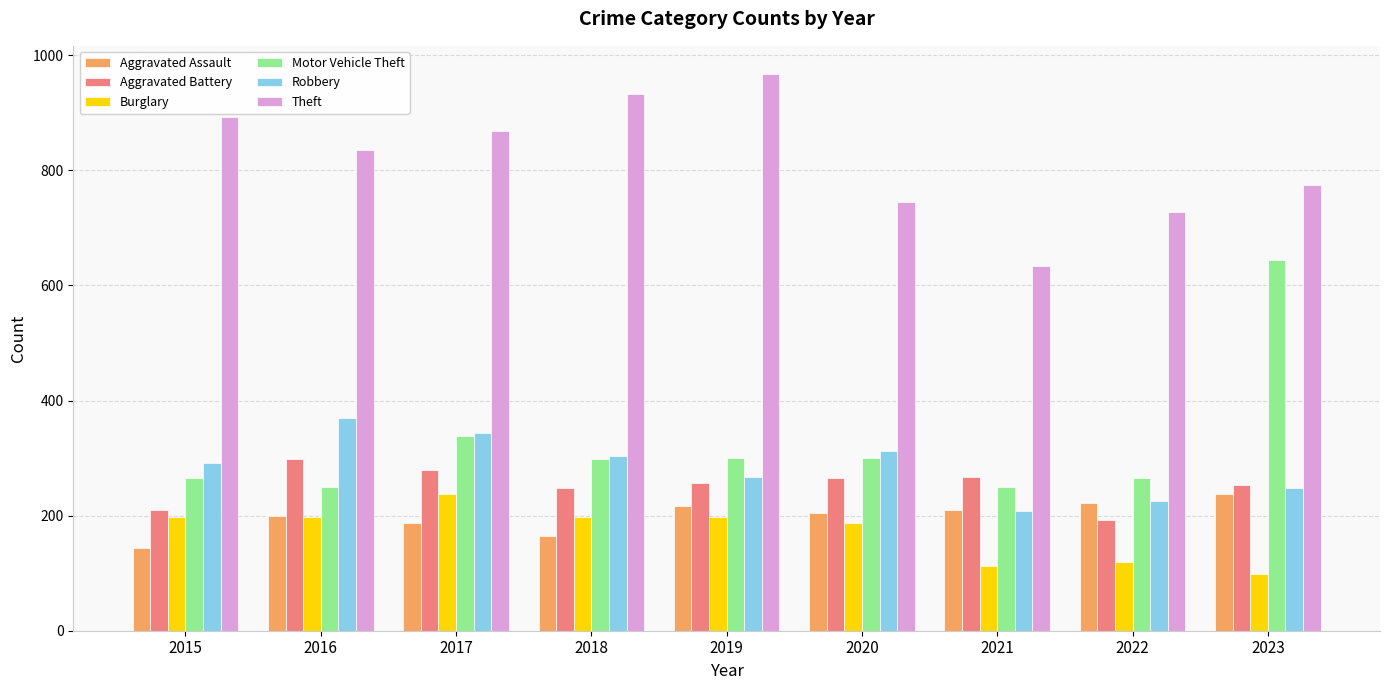

Which label corresponds to the largest value in the chart?

2019